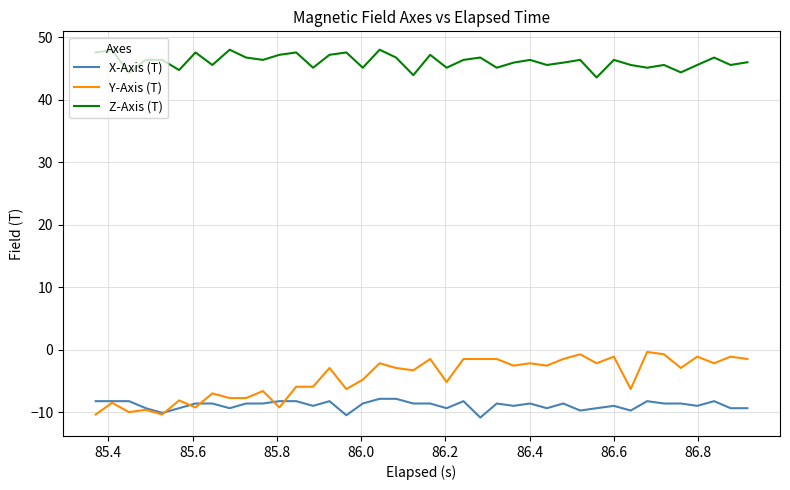

Which series has the largest total across all categories?

Z-Axis (T)